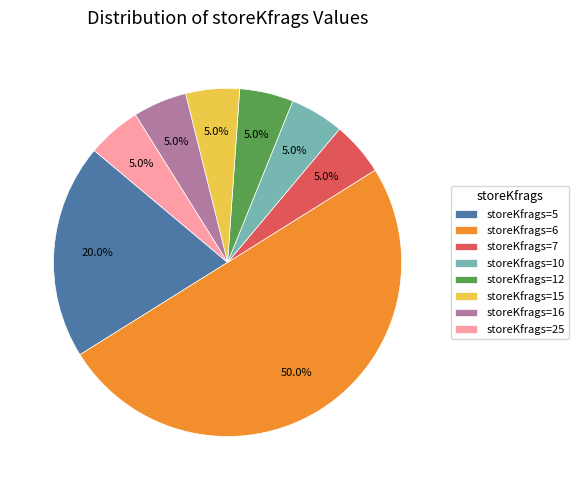

What is the largest slice in the pie chart?

storeKfrags=6